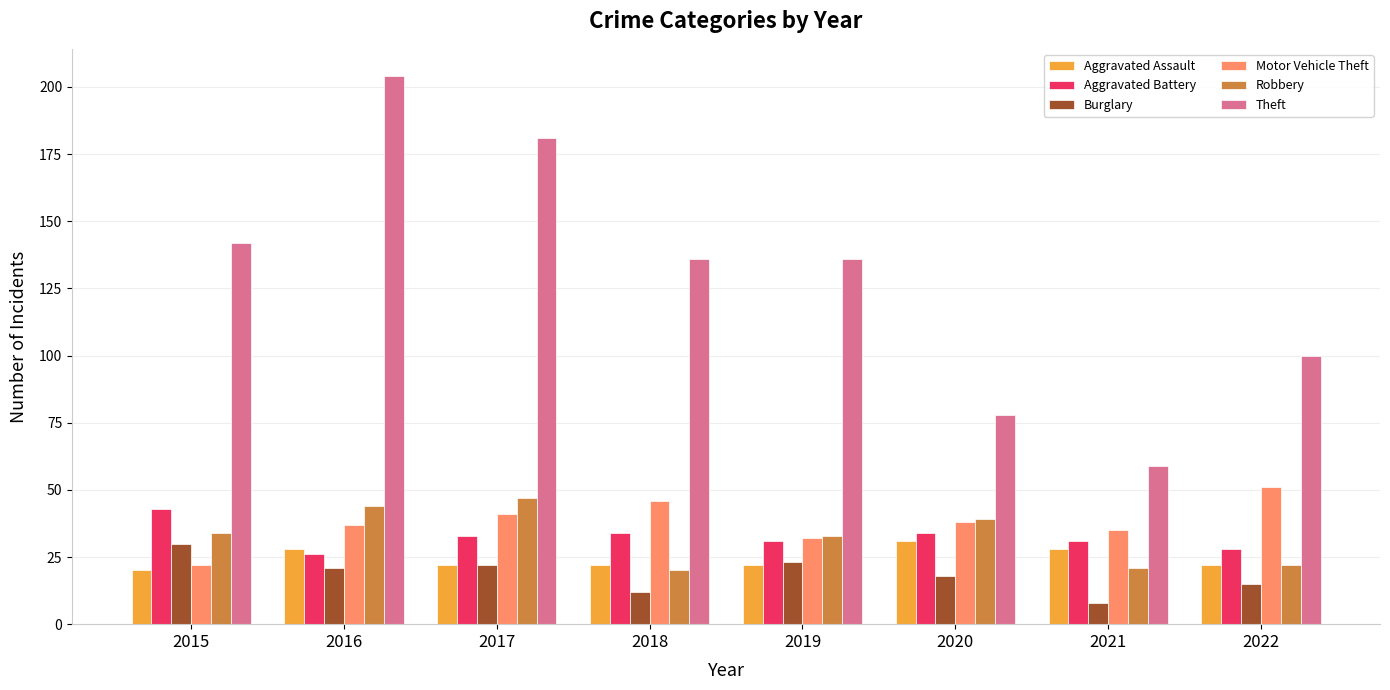

How many groups of bars are there?

8